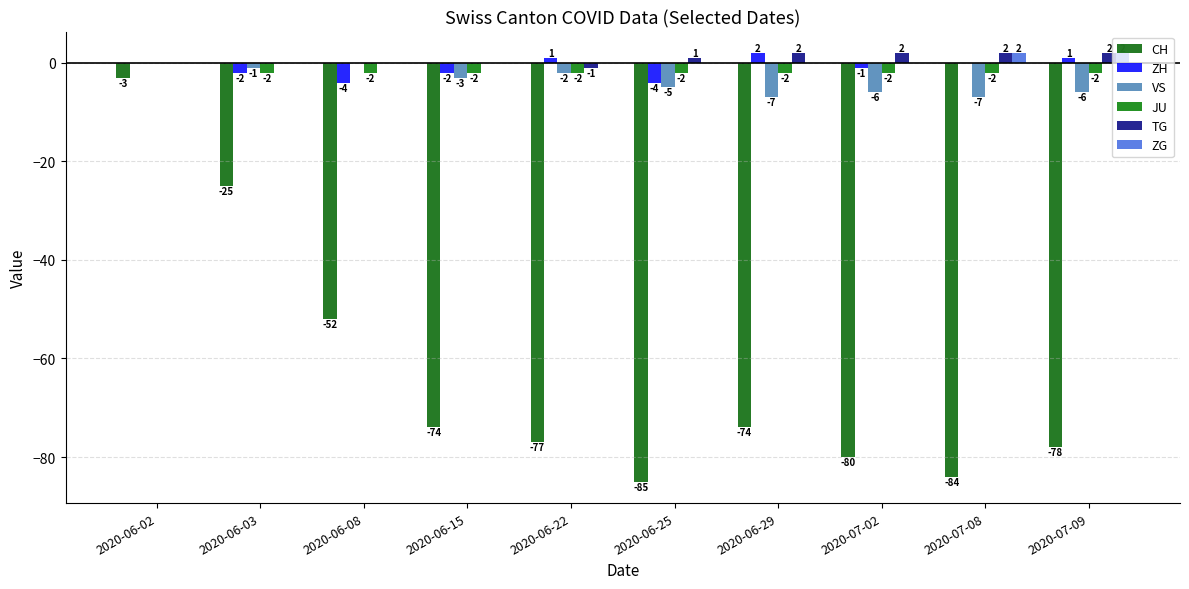

What is the average value of the ZH series?

-1